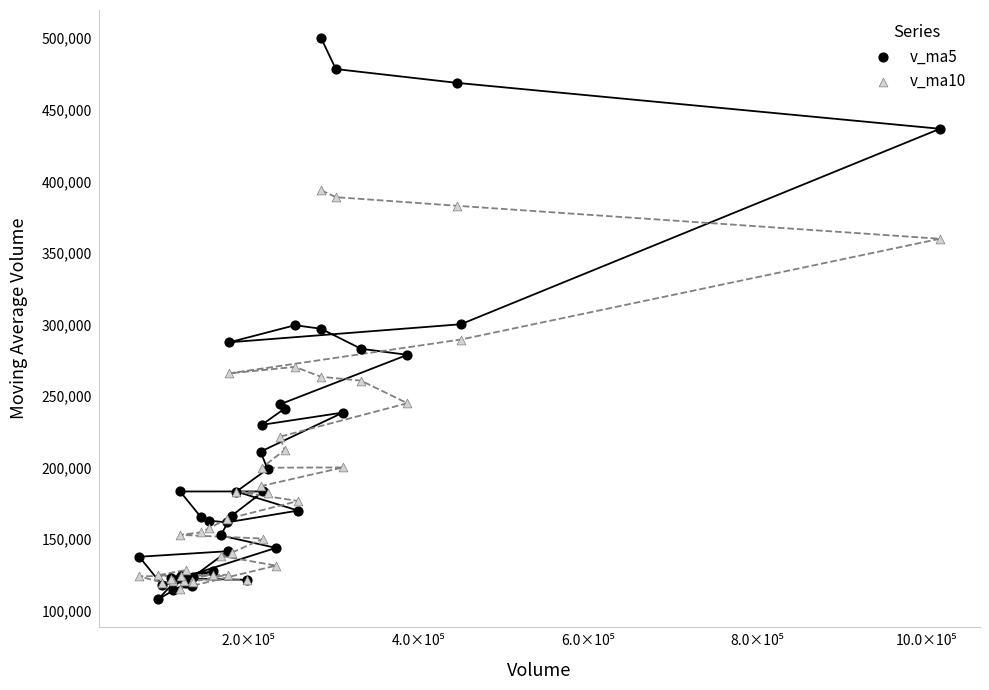

Which series has the widest spread of Y values?

v_ma5